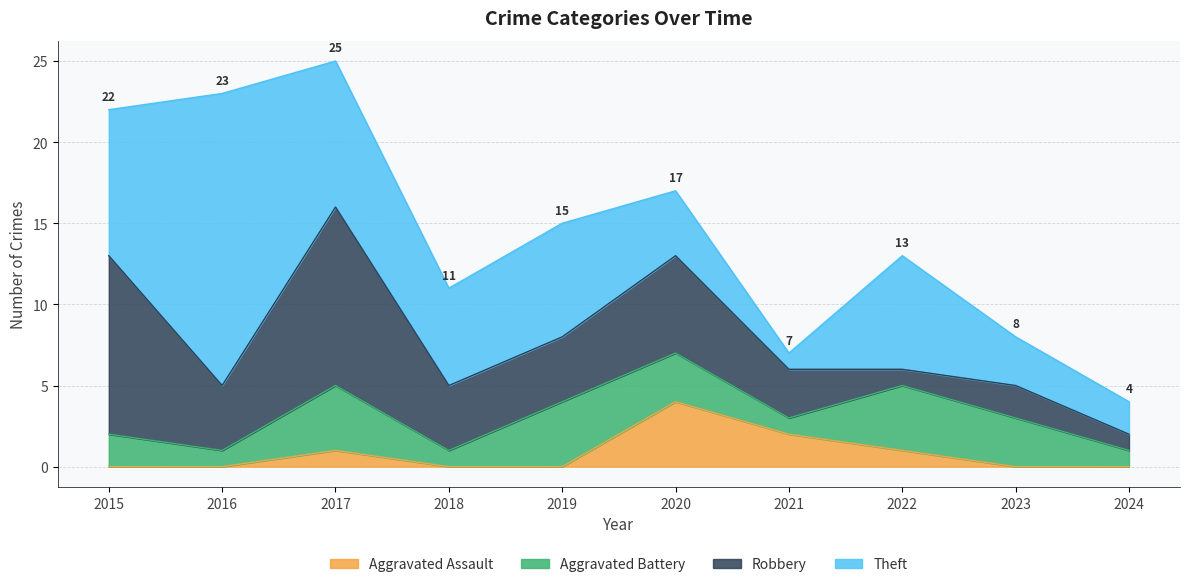

What is the difference between the highest and lowest values at 2020?

3